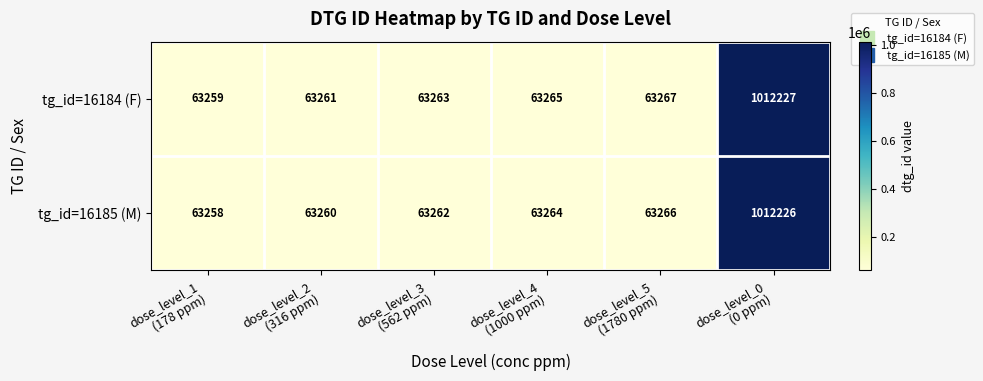

Rank the series by their average value, from lowest to highest.

tg_id=16185 (M), tg_id=16184 (F)